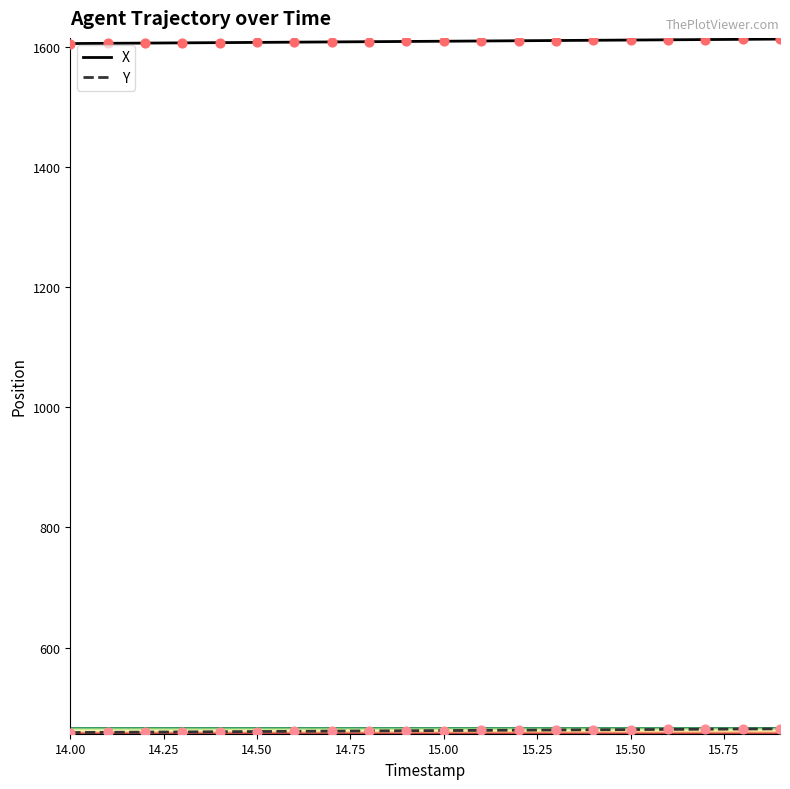

Which series has the largest total across all categories?

X